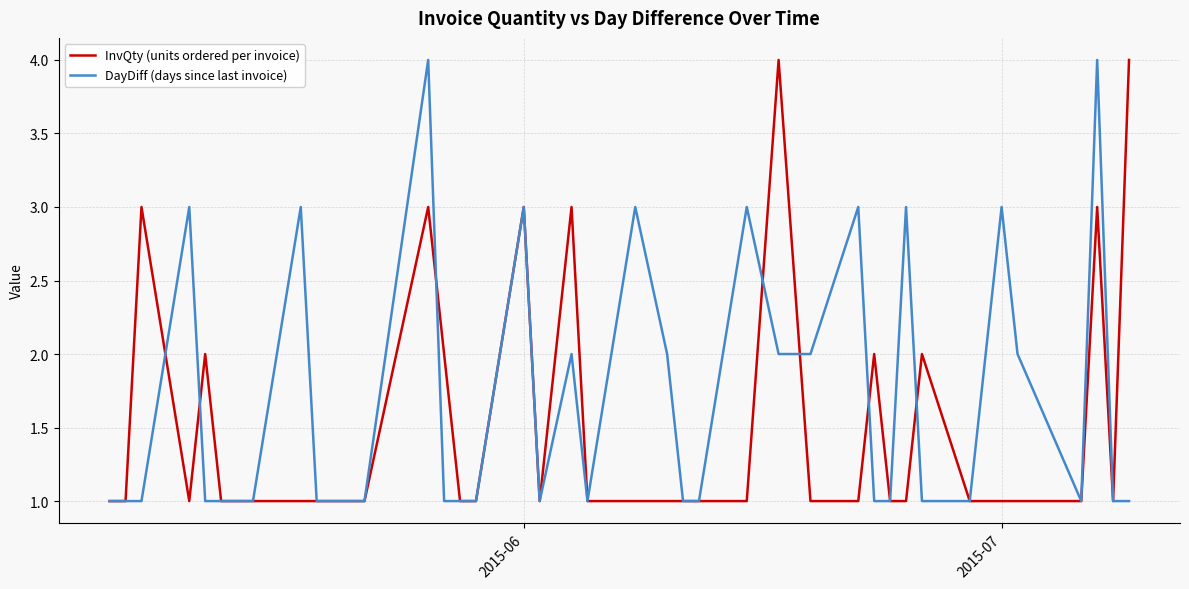

Which series has the largest total across all categories?

DayDiff (days since last invoice)